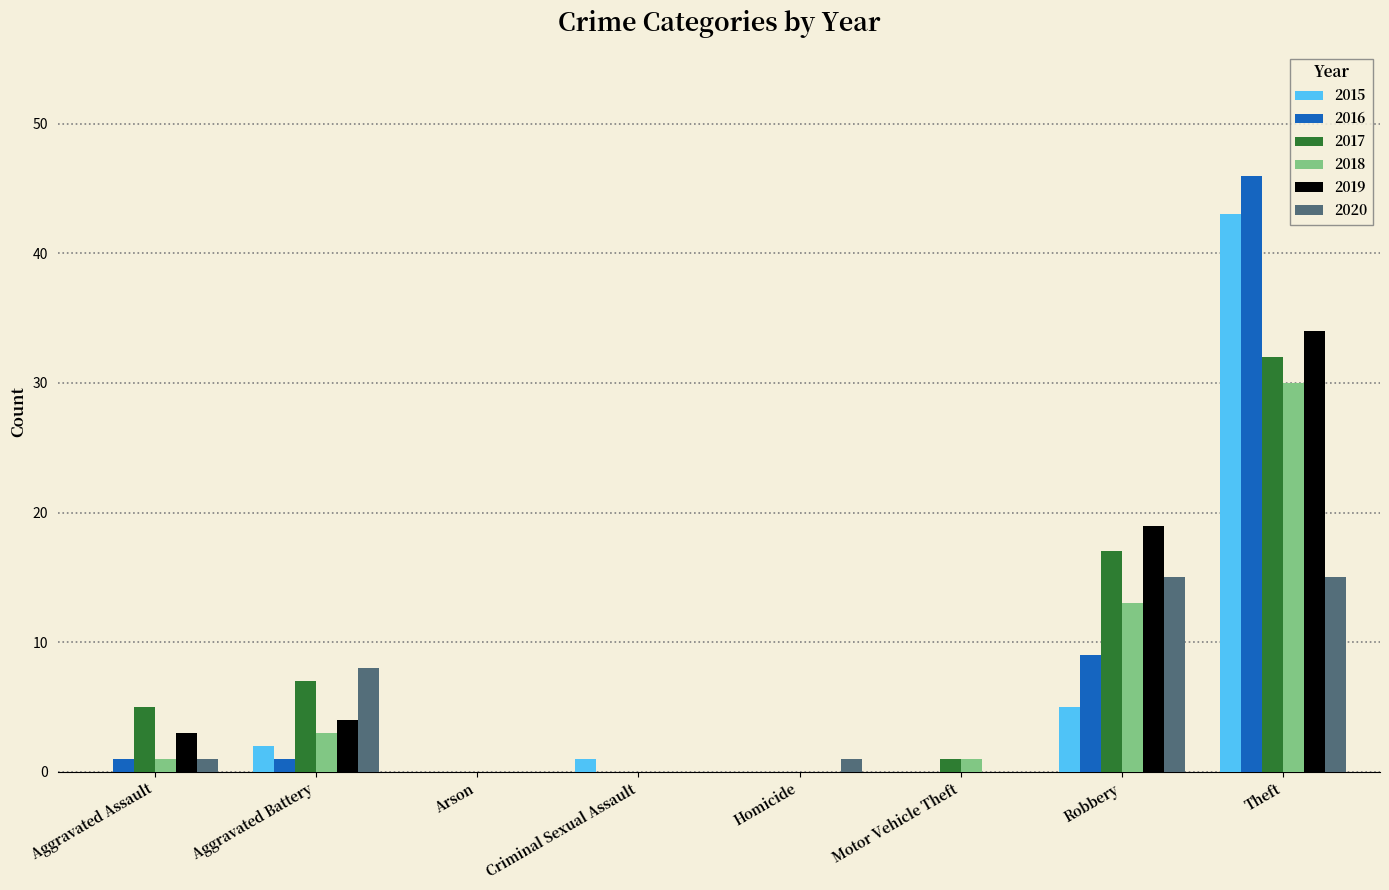

What is the average value of the 2017 series?

8